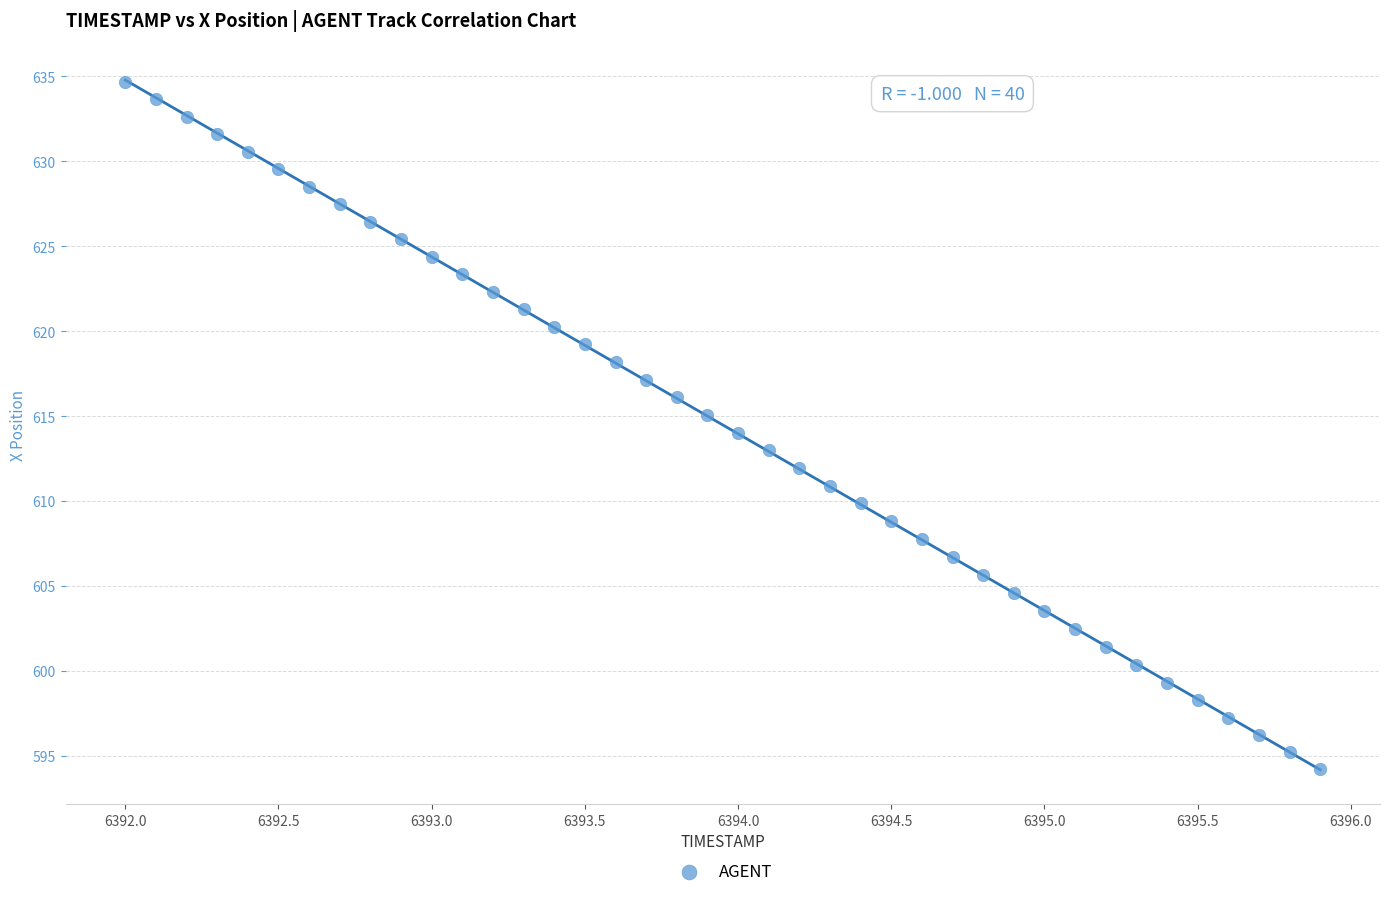

What is the range of Y values (max minus min)?

40.5